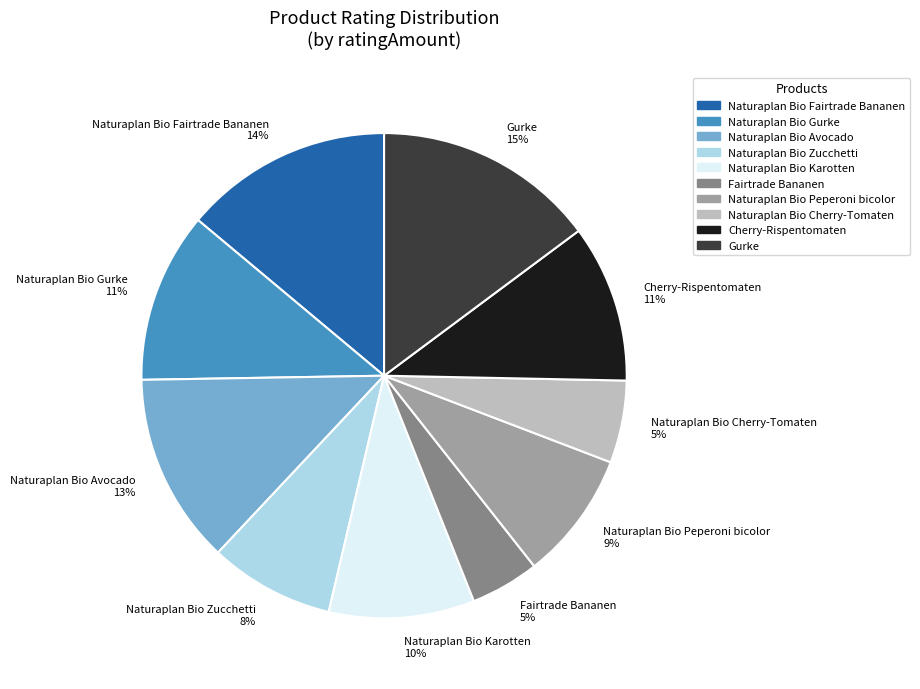

Count the number of slices in the pie.

10